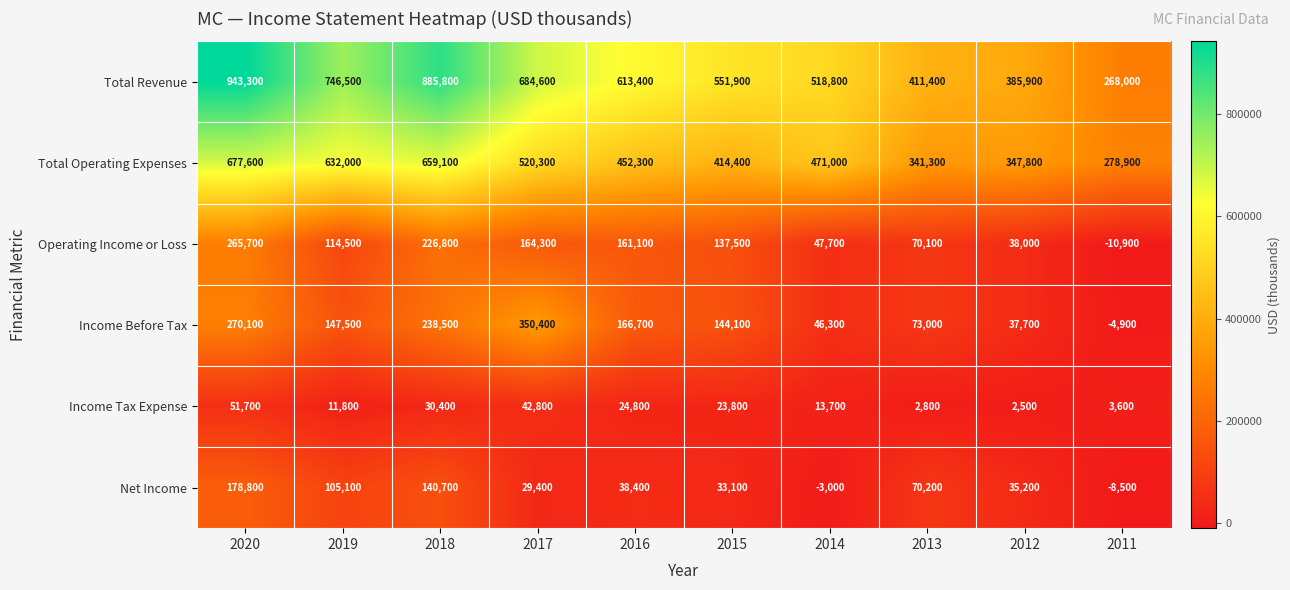

At which category is the sum across all series the highest?

2020